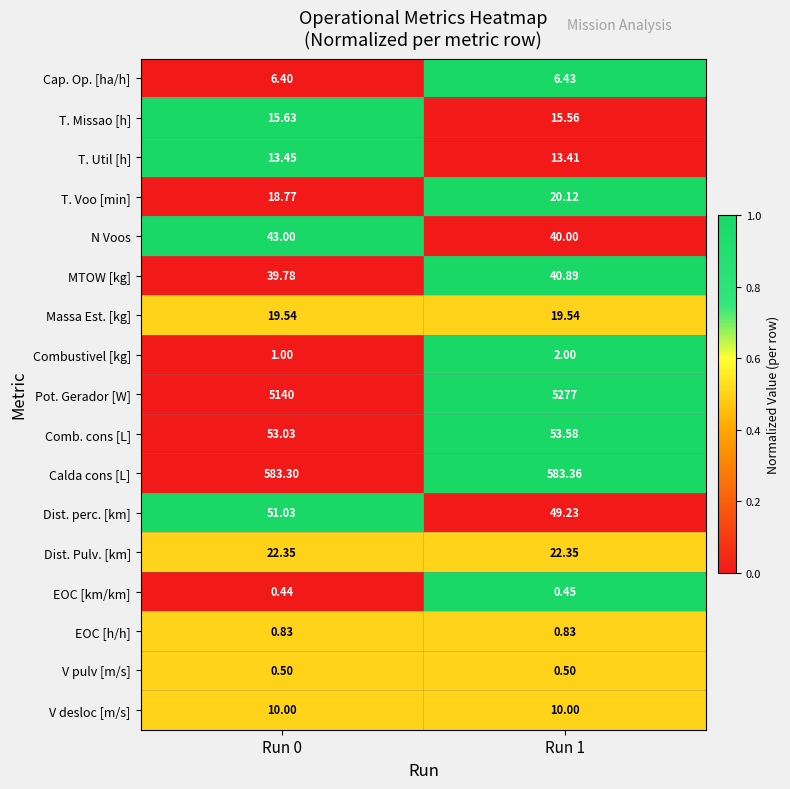

Which series changed the most between Run 0 and Run 1?

Pot. Gerador [W]